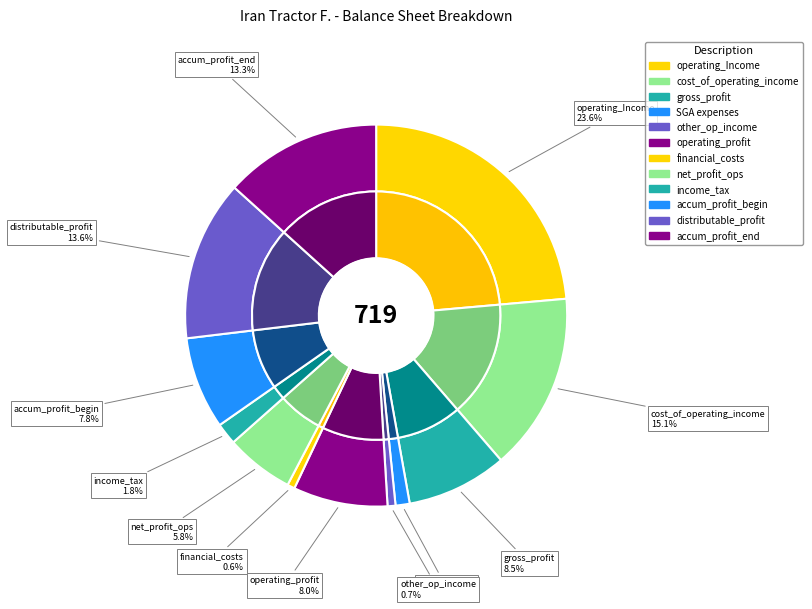

Which category has the biggest portion of the pie?

operating_Income